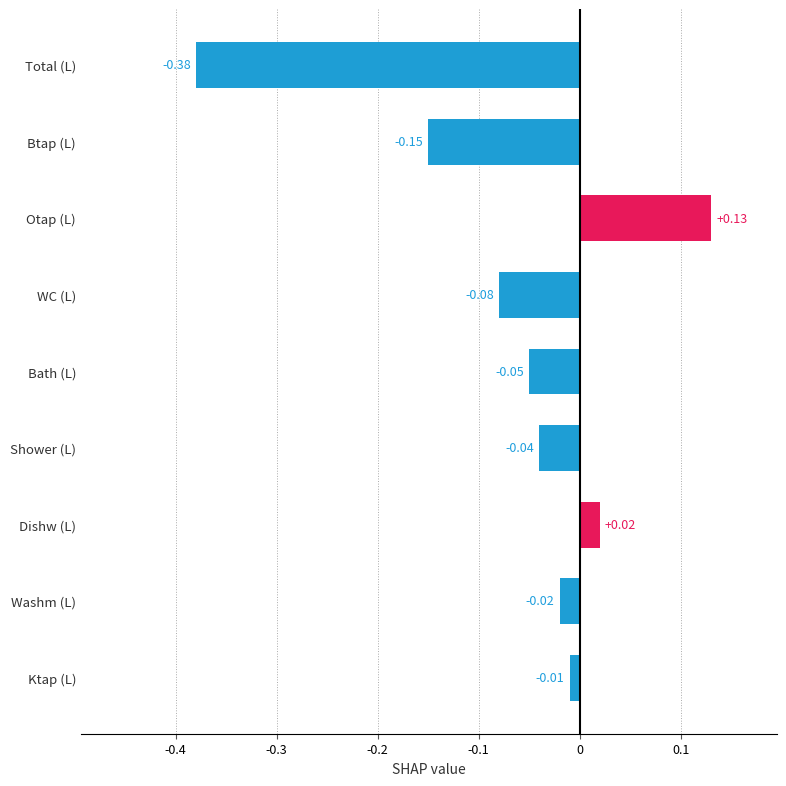

Count the number of values greater than 0.

2